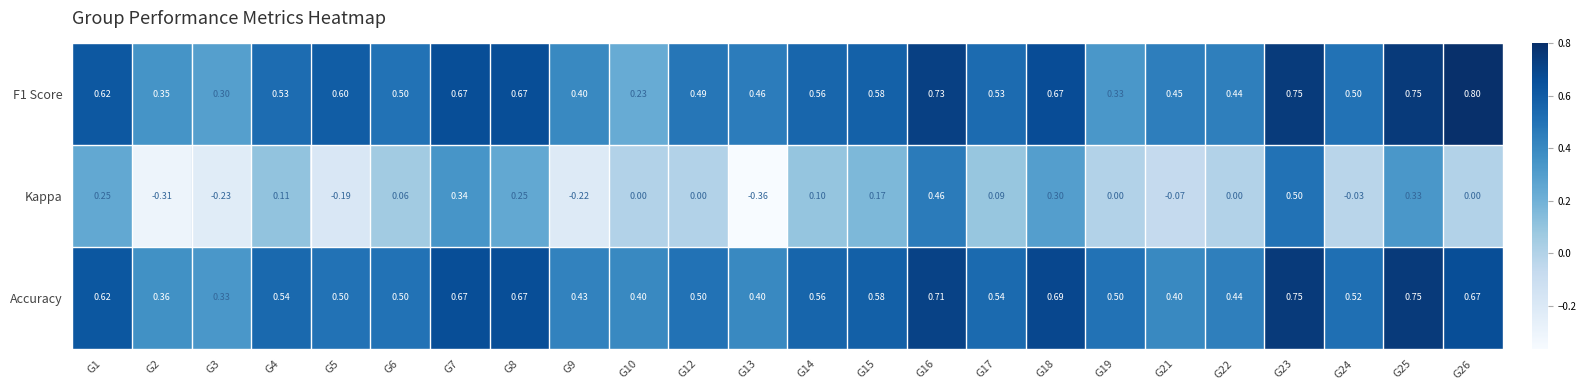

Which series has the widest spread of values?

Kappa